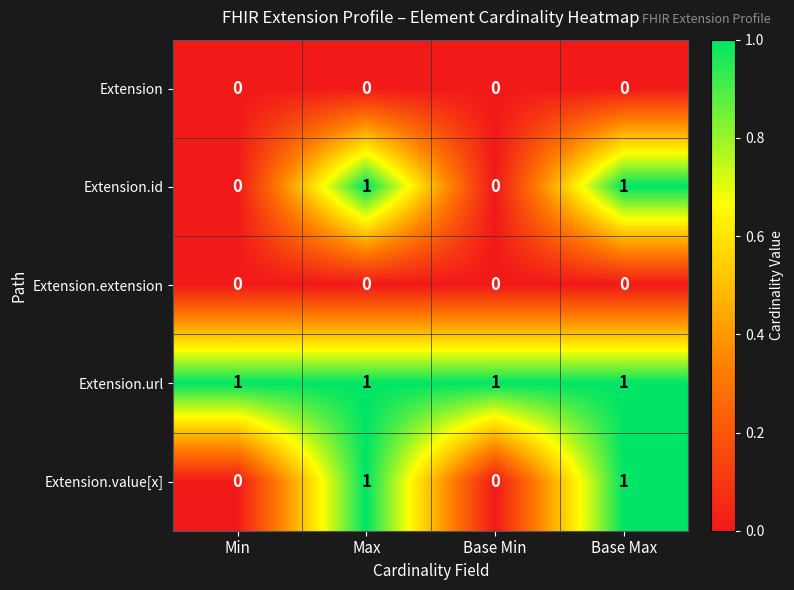

The value of Extension.id at Base Min is 1. True or false?

False